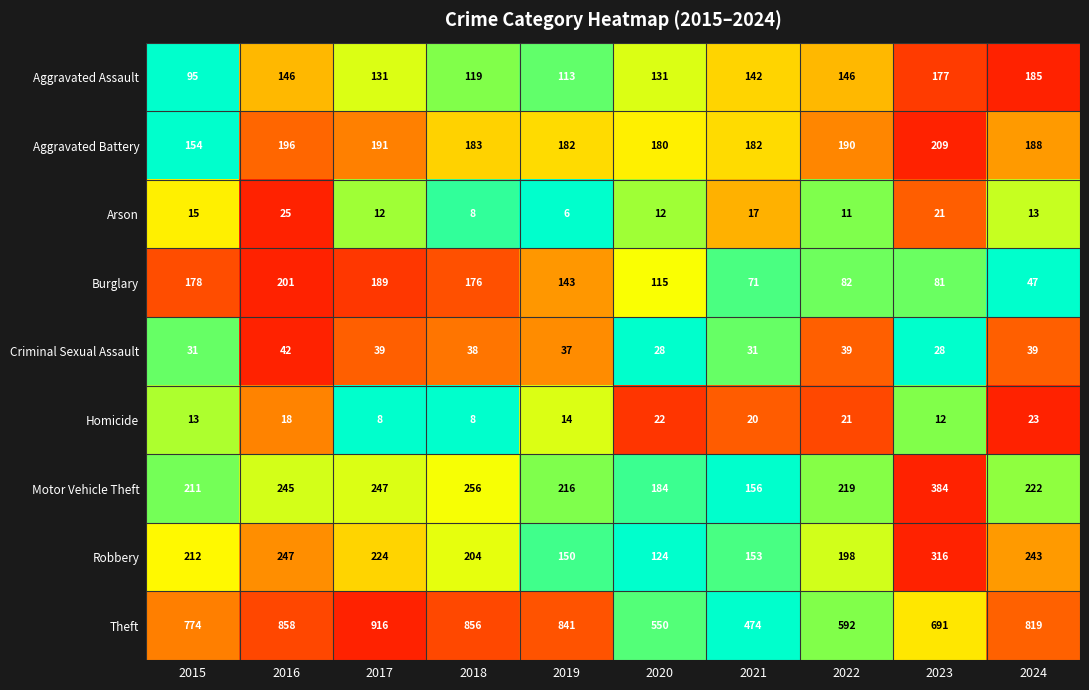

Which category has the lowest value across all series?

2019